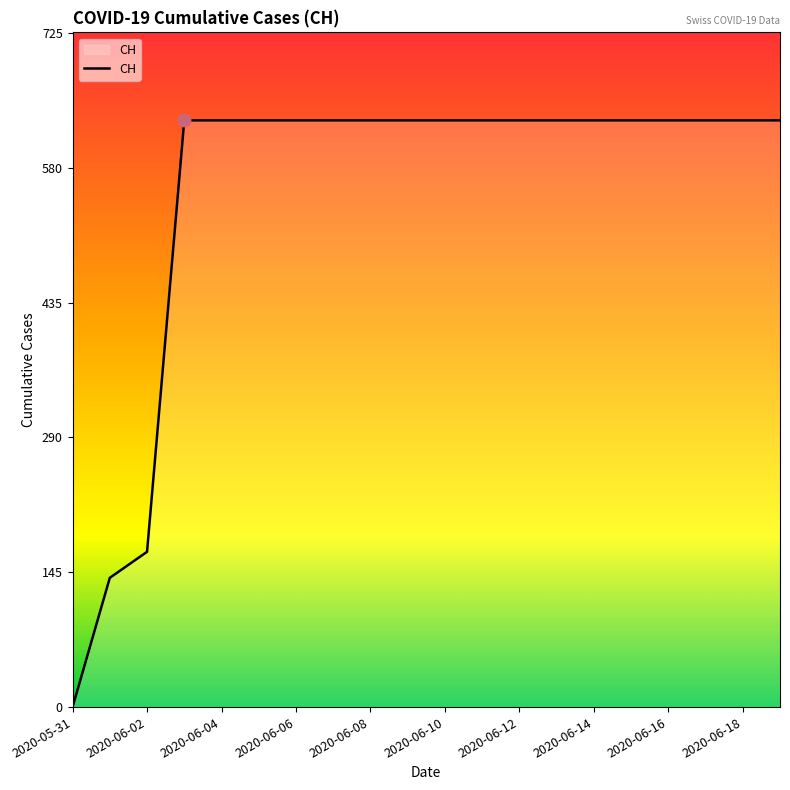

Does the chart display data point markers on the line(s)?

No